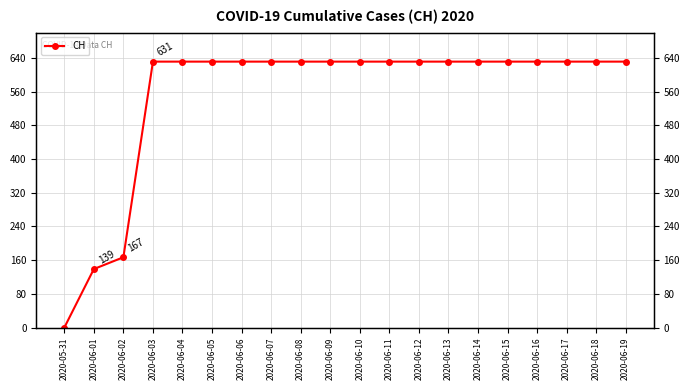

What is the ratio of the value at 2020-06-19 to the value at 2020-06-15?

1.0